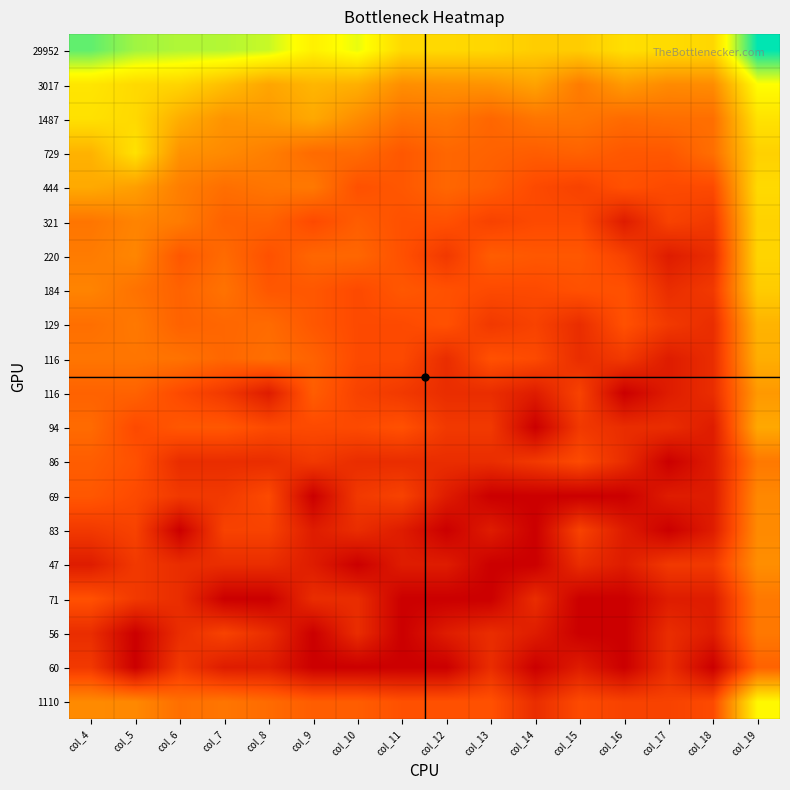

At which category is the sum across all series the highest?

col_19